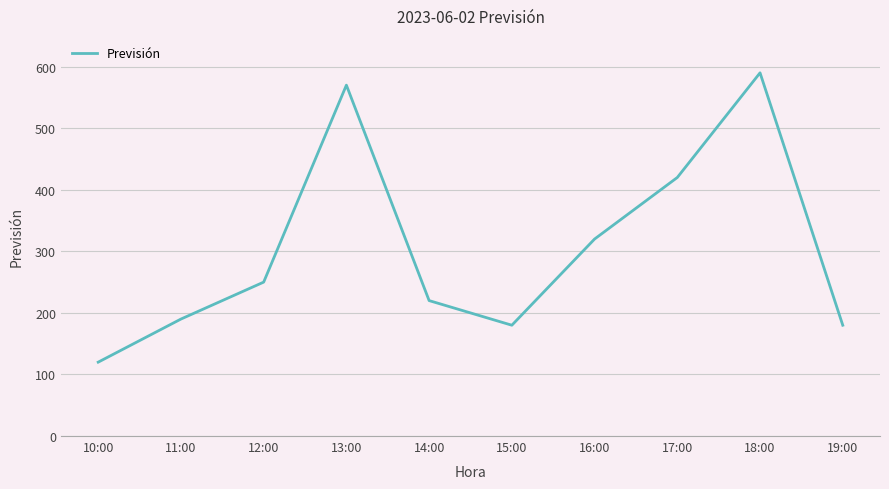

What is the approximate value at 19:00?

180